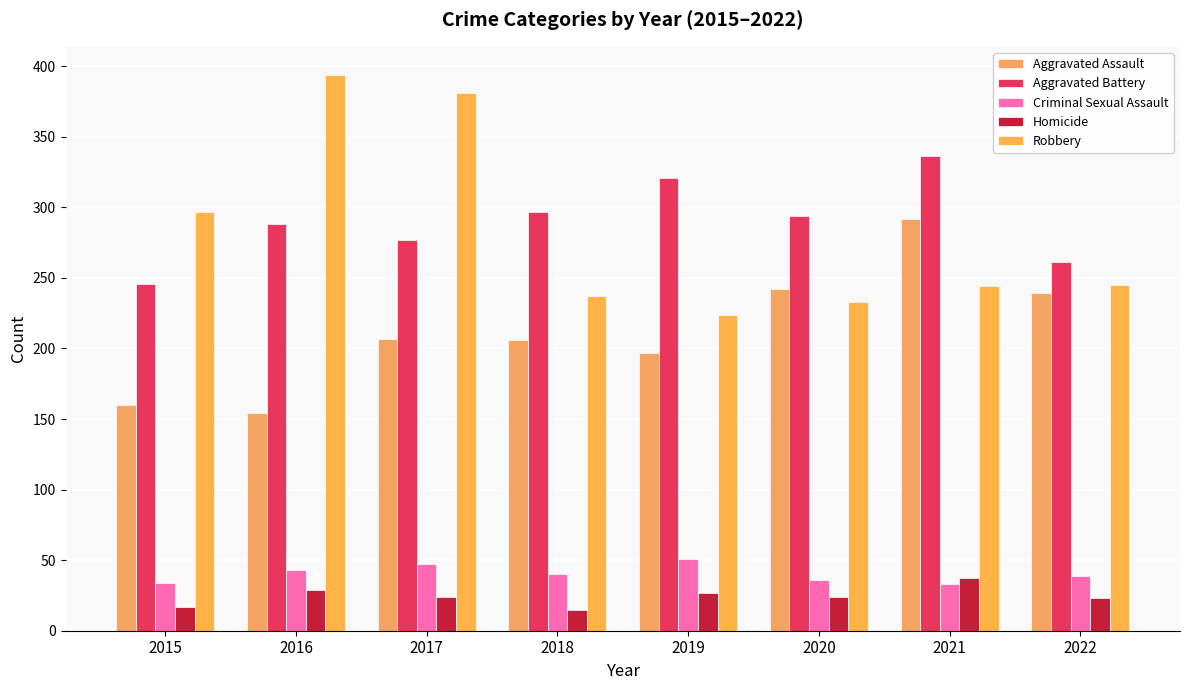

What is the value of the Criminal Sexual Assault bar at the 8th from the left?

39